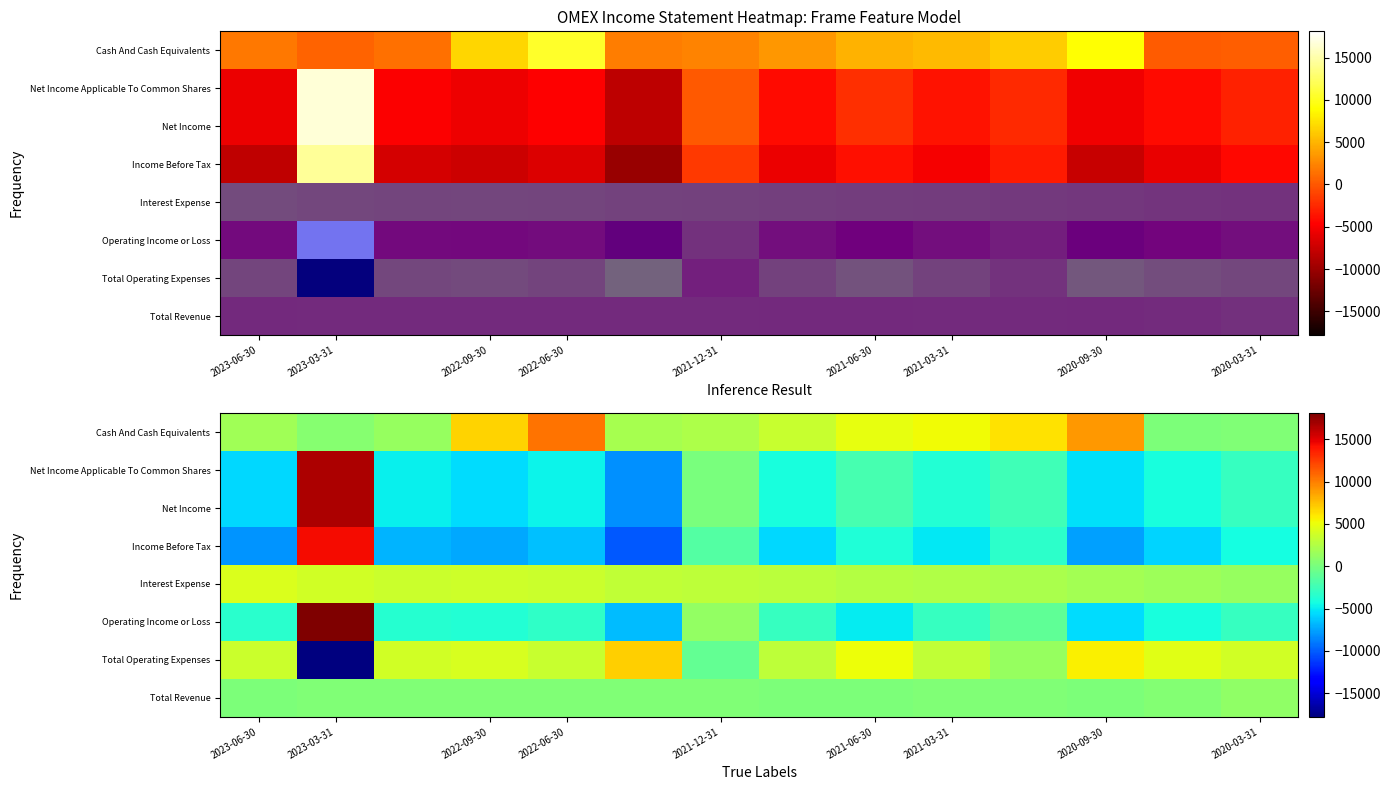

The Operating Income or Loss series shows 12152 at 2023-03-31. True or false?

False